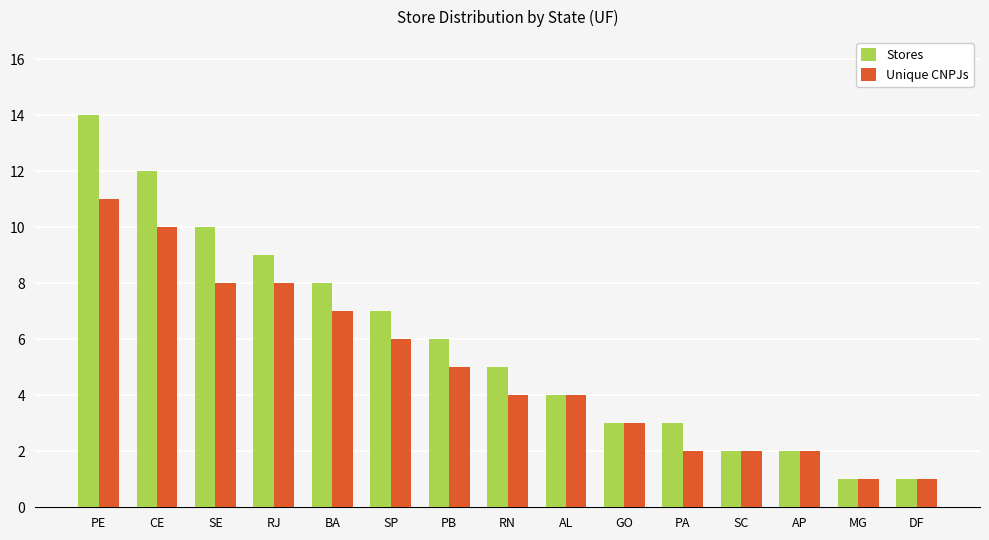

What is the highest value of the Unique CNPJs series?

11